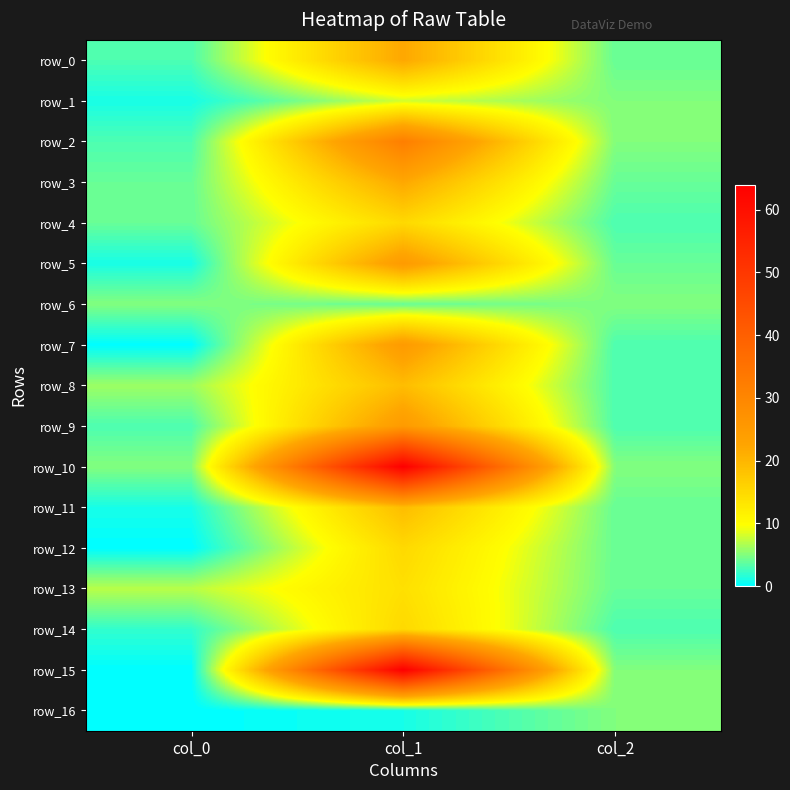

Between col_0 and col_1, which series saw the biggest shift?

row_15